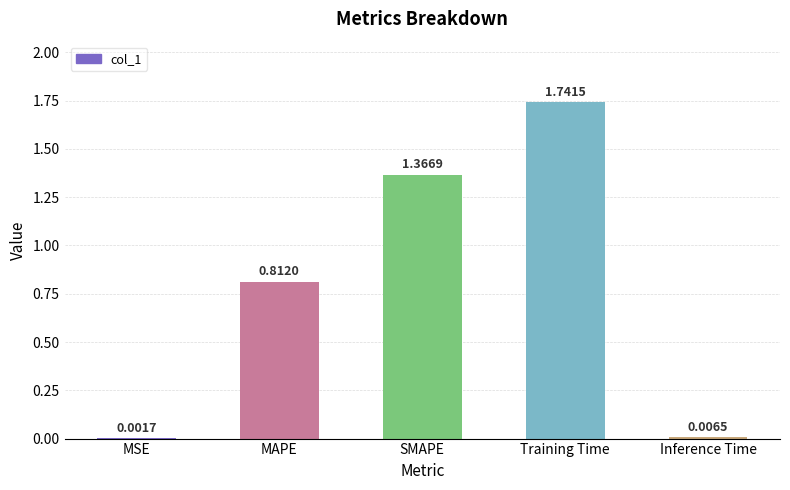

Where is the data nearest to the value 0?

MSE